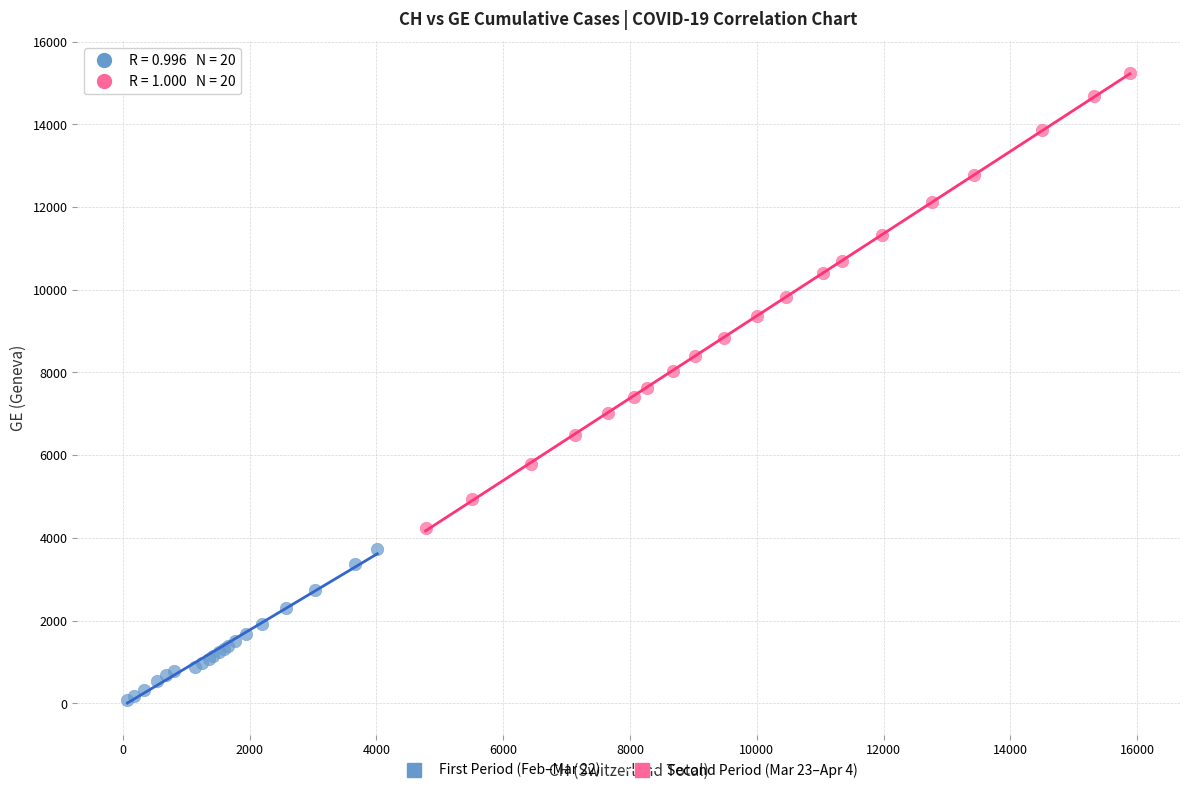

Which series reaches the maximum Y coordinate?

Second Period (Mar 23–Apr 4)